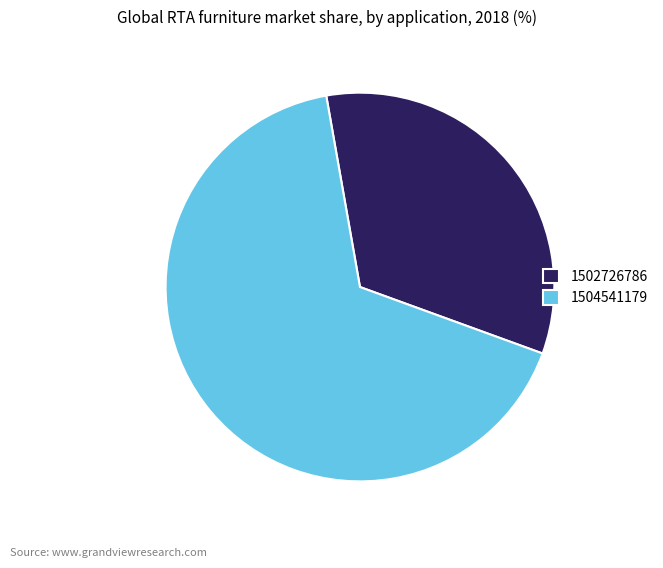

Which category has the biggest portion of the pie?

1504541179